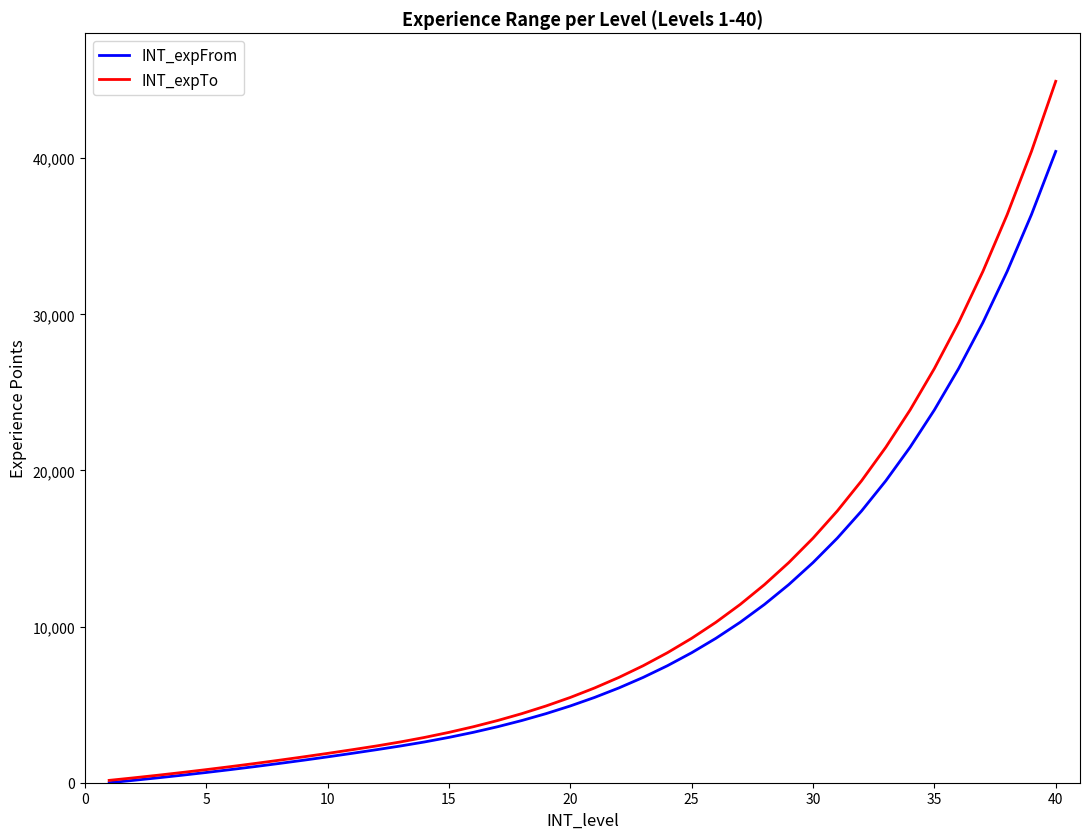

List the series in order of their overall mean, lowest first.

INT_expFrom, INT_expTo